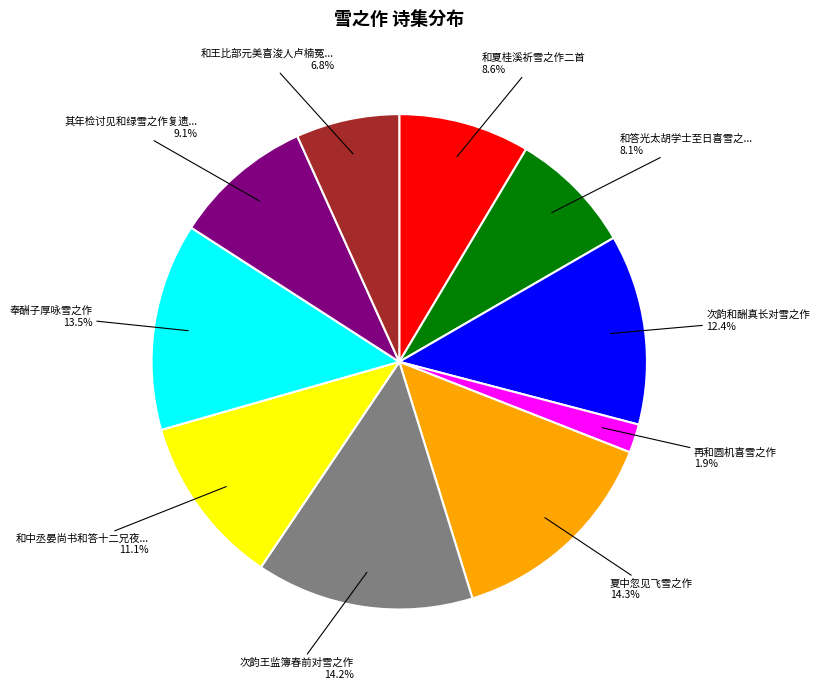

Does any single category account for the majority?

No